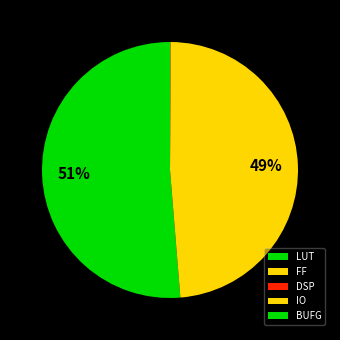

True or false: DSP accounts for 0% of the total.

True